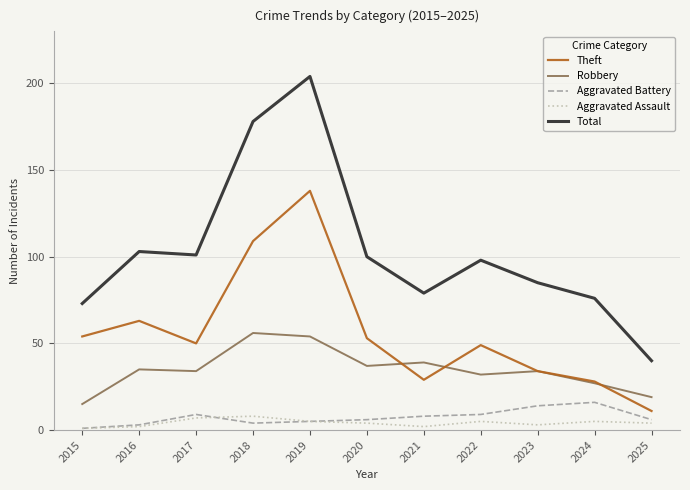

True or false: Aggravated Assault and Theft intersect in this chart.

False